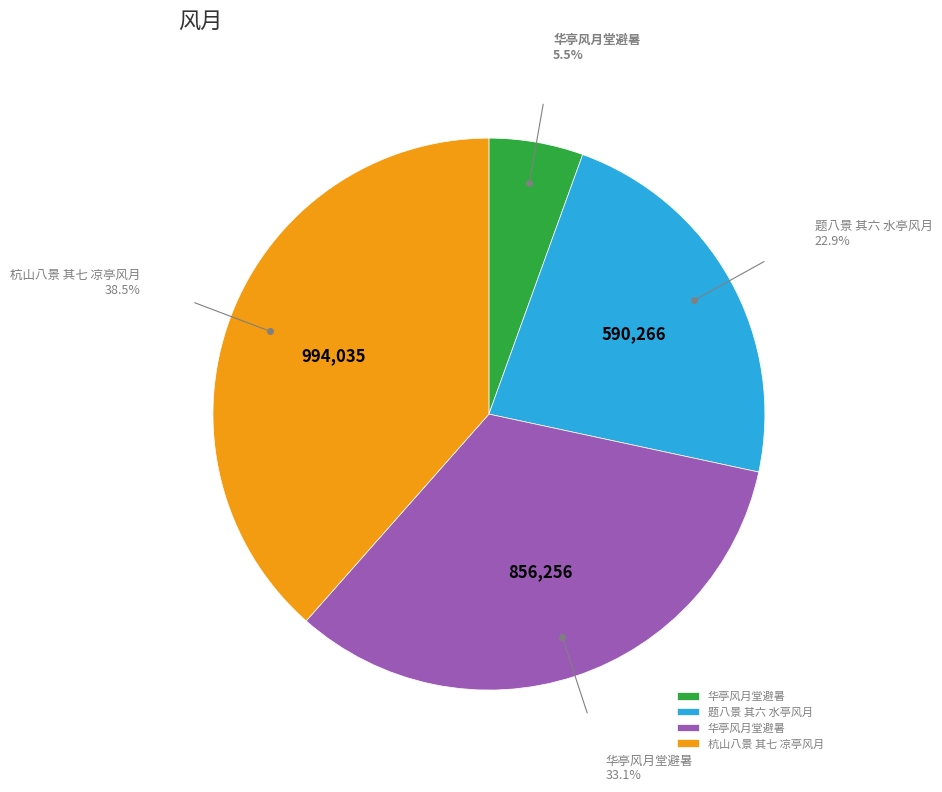

Is there any slice that represents more than half of the pie?

No